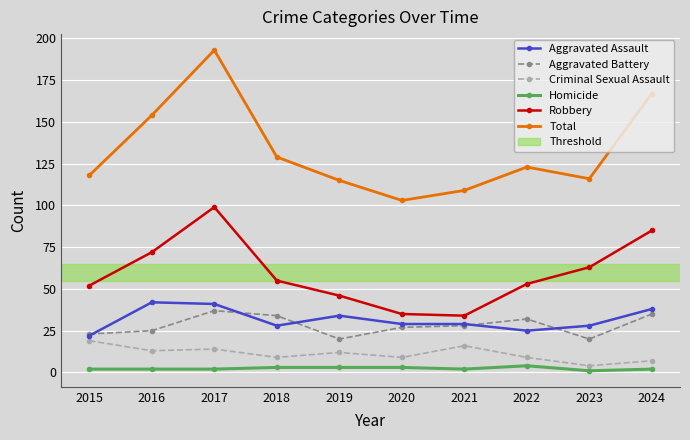

Where is the first local maximum for Total?

2017